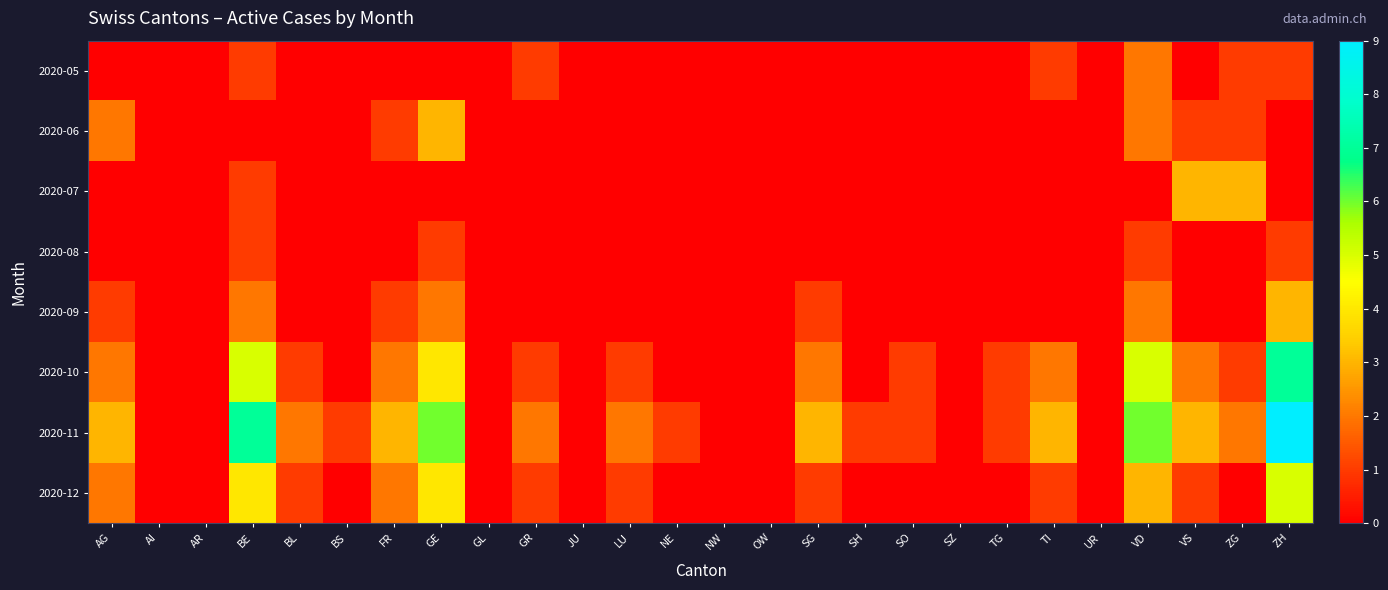

Reading left to right, transcribe all the data shown in this chart.

2020-05: AG=0	AI=0	AR=0	BE=1	BL=0	BS=0	FR=0	GE=0	GL=0	GR=1	JU=0	LU=0	NE=0	NW=0	OW=0	SG=0	SH=0	SO=0	SZ=0	TG=0	TI=1	UR=0	VD=2	VS=0	ZG=1	ZH=1
2020-06: AG=2	AI=0	AR=0	BE=0	BL=0	BS=0	FR=1	GE=3	GL=0	GR=0	JU=0	LU=0	NE=0	NW=0	OW=0	SG=0	SH=0	SO=0	SZ=0	TG=0	TI=0	UR=0	VD=2	VS=1	ZG=1	ZH=0
2020-07: AG=0	AI=0	AR=0	BE=1	BL=0	BS=0	FR=0	GE=0	GL=0	GR=0	JU=0	LU=0	NE=0	NW=0	OW=0	SG=0	SH=0	SO=0	SZ=0	TG=0	TI=0	UR=0	VD=0	VS=3	ZG=3	ZH=0
2020-08: AG=0	AI=0	AR=0	BE=1	BL=0	BS=0	FR=0	GE=1	GL=0	GR=0	JU=0	LU=0	NE=0	NW=0	OW=0	SG=0	SH=0	SO=0	SZ=0	TG=0	TI=0	UR=0	VD=1	VS=0	ZG=0	ZH=1
2020-09: AG=1	AI=0	AR=0	BE=2	BL=0	BS=0	FR=1	GE=2	GL=0	GR=0	JU=0	LU=0	NE=0	NW=0	OW=0	SG=1	SH=0	SO=0	SZ=0	TG=0	TI=0	UR=0	VD=2	VS=0	ZG=0	ZH=3
2020-10: AG=2	AI=0	AR=0	BE=5	BL=1	BS=0	FR=2	GE=4	GL=0	GR=1	JU=0	LU=1	NE=0	NW=0	OW=0	SG=2	SH=0	SO=1	SZ=0	TG=1	TI=2	UR=0	VD=5	VS=2	ZG=1	ZH=7
2020-11: AG=3	AI=0	AR=0	BE=7	BL=2	BS=1	FR=3	GE=6	GL=0	GR=2	JU=0	LU=2	NE=1	NW=0	OW=0	SG=3	SH=1	SO=1	SZ=0	TG=1	TI=3	UR=0	VD=6	VS=3	ZG=2	ZH=9
2020-12: AG=2	AI=0	AR=0	BE=4	BL=1	BS=0	FR=2	GE=4	GL=0	GR=1	JU=0	LU=1	NE=0	NW=0	OW=0	SG=1	SH=0	SO=0	SZ=0	TG=0	TI=1	UR=0	VD=3	VS=1	ZG=0	ZH=5